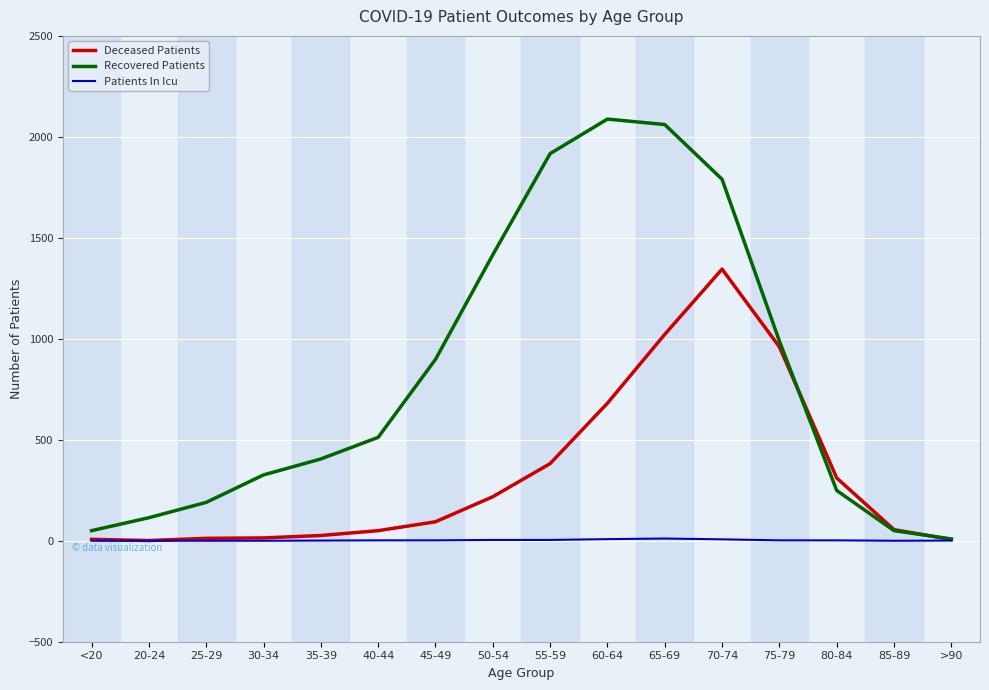

Which series has the largest range (max minus min)?

Recovered Patients